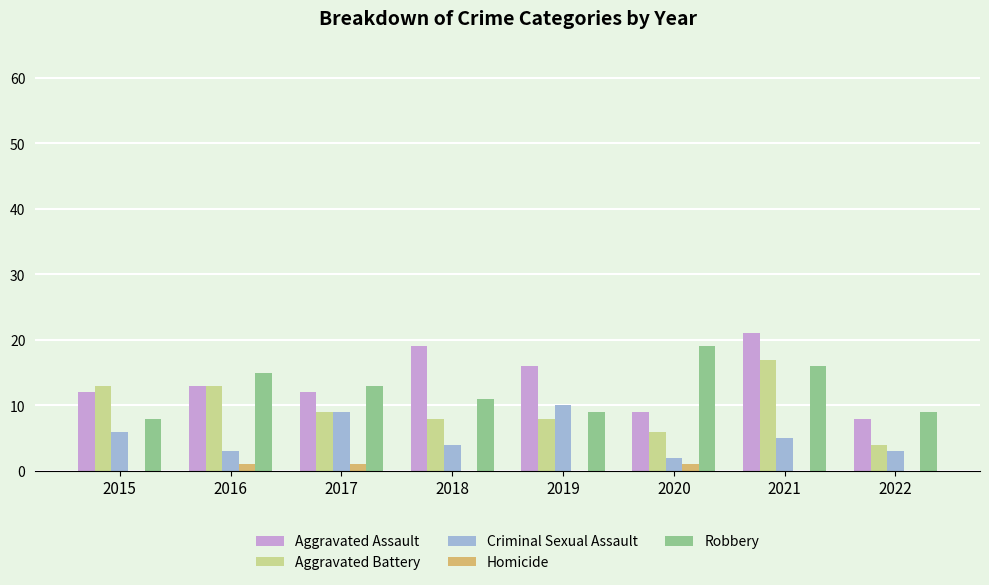

Where does the Criminal Sexual Assault series first go above 5?

2015